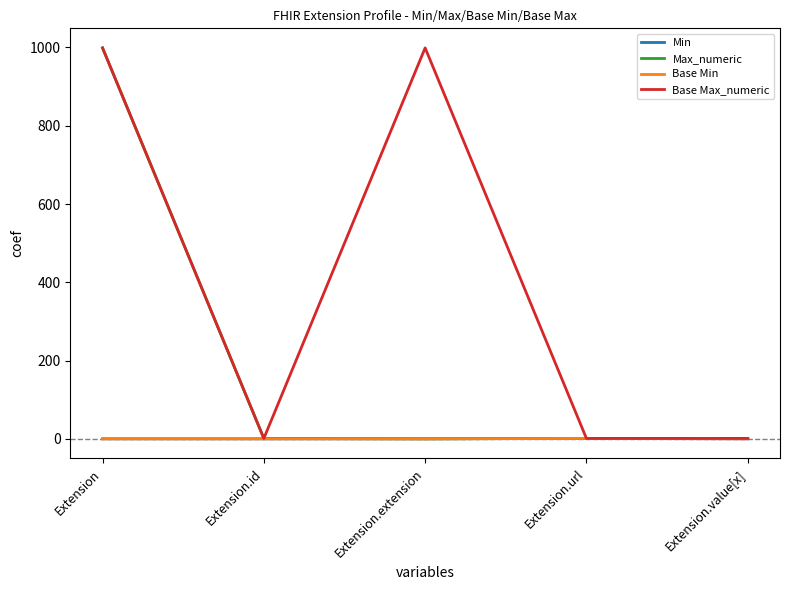

What is the total value across all series at Extension.value[x]?

2